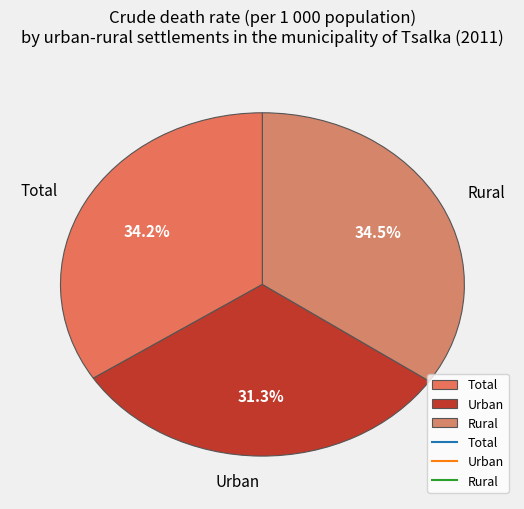

What is the smallest slice in the pie chart?

Urban